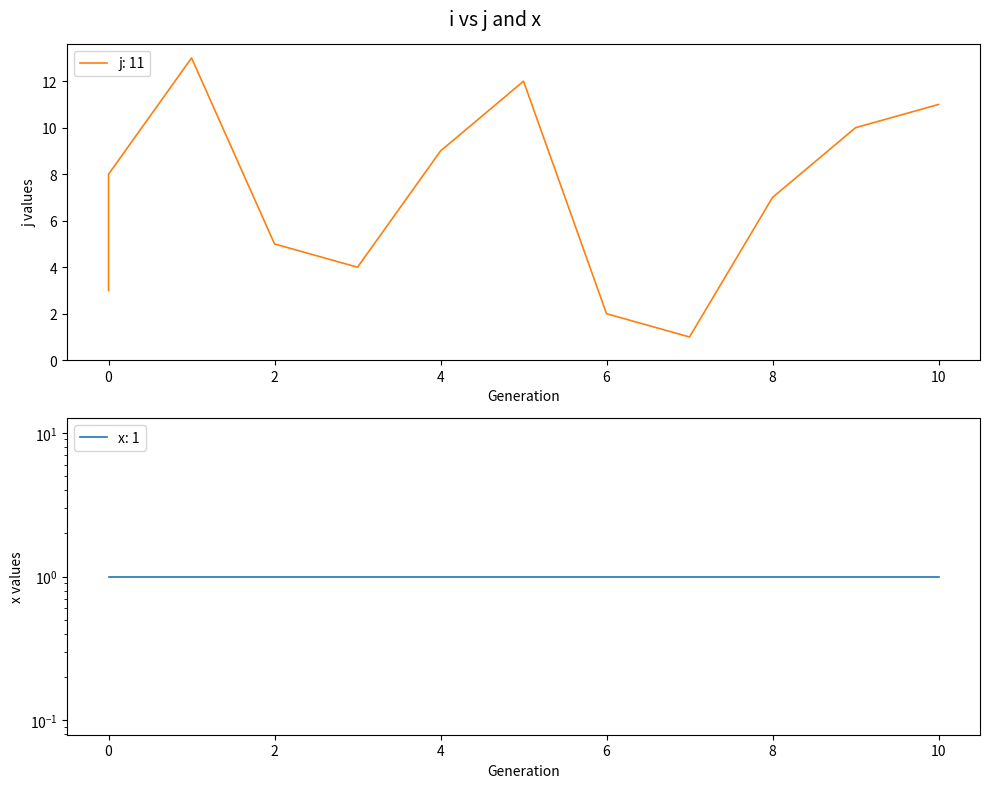

What is the ratio of the value at 1 to the value at 9?

1.3